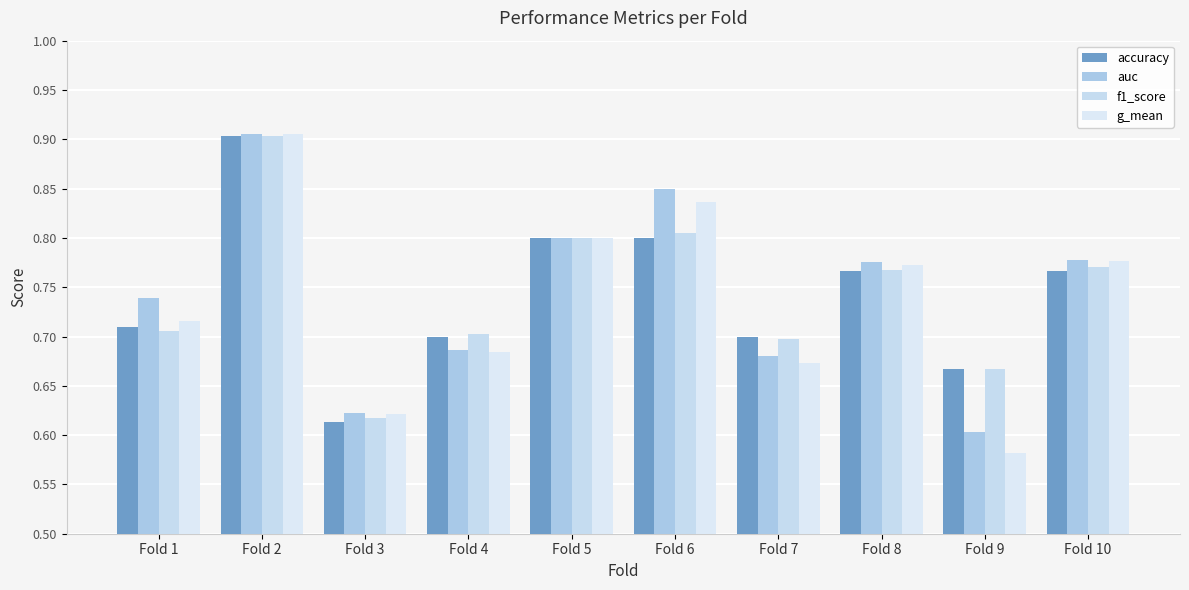

Reading right to left, extract all data points from this chart.

accuracy: 0.8	0.7	0.8	0.7	0.8	0.8	0.7	0.6	0.9	0.7
auc: 0.8	0.6	0.8	0.7	0.8	0.8	0.7	0.6	0.9	0.7
f1_score: 0.8	0.7	0.8	0.7	0.8	0.8	0.7	0.6	0.9	0.7
g_mean: 0.8	0.6	0.8	0.7	0.8	0.8	0.7	0.6	0.9	0.7